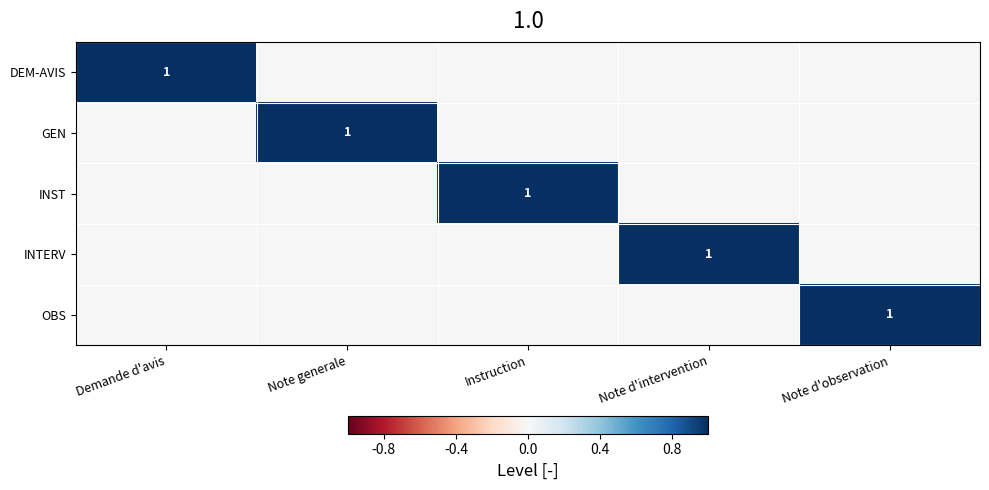

List the series in order of their peak value, highest first.

DEM-AVIS, GEN, INST, INTERV, OBS